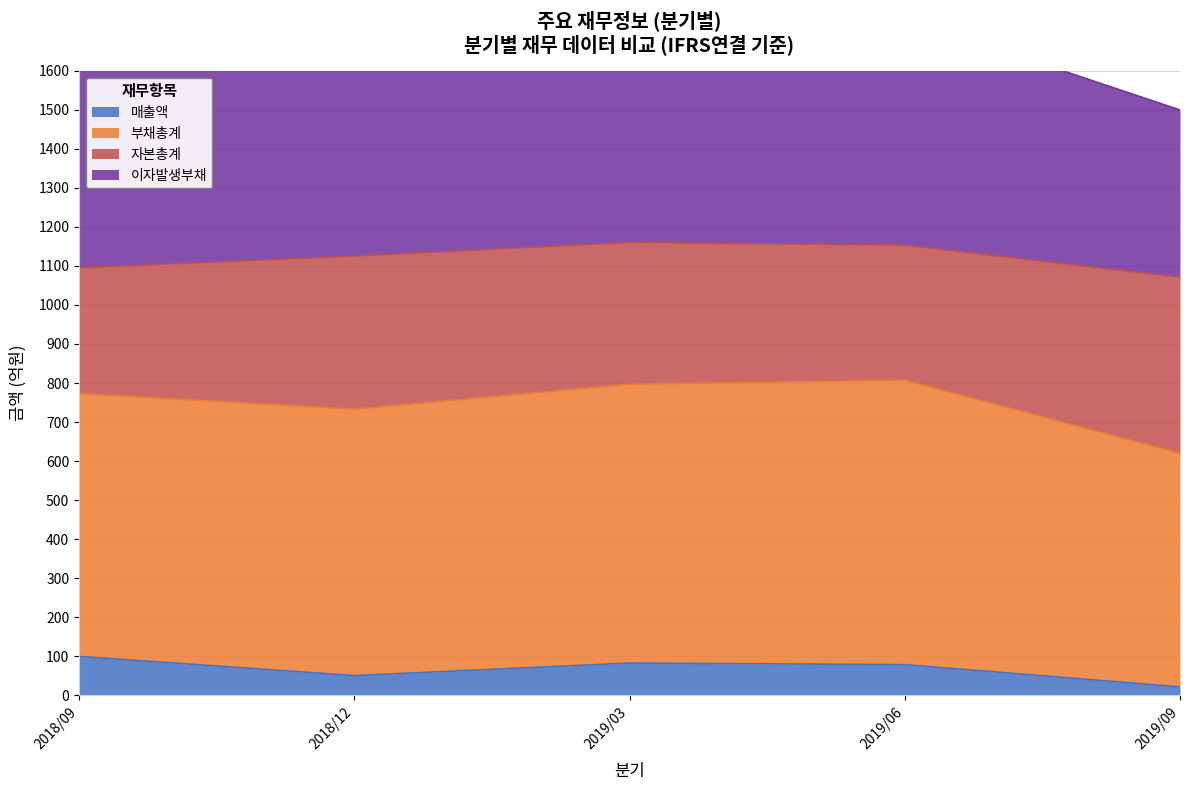

What position from the left is 2019/03?

3